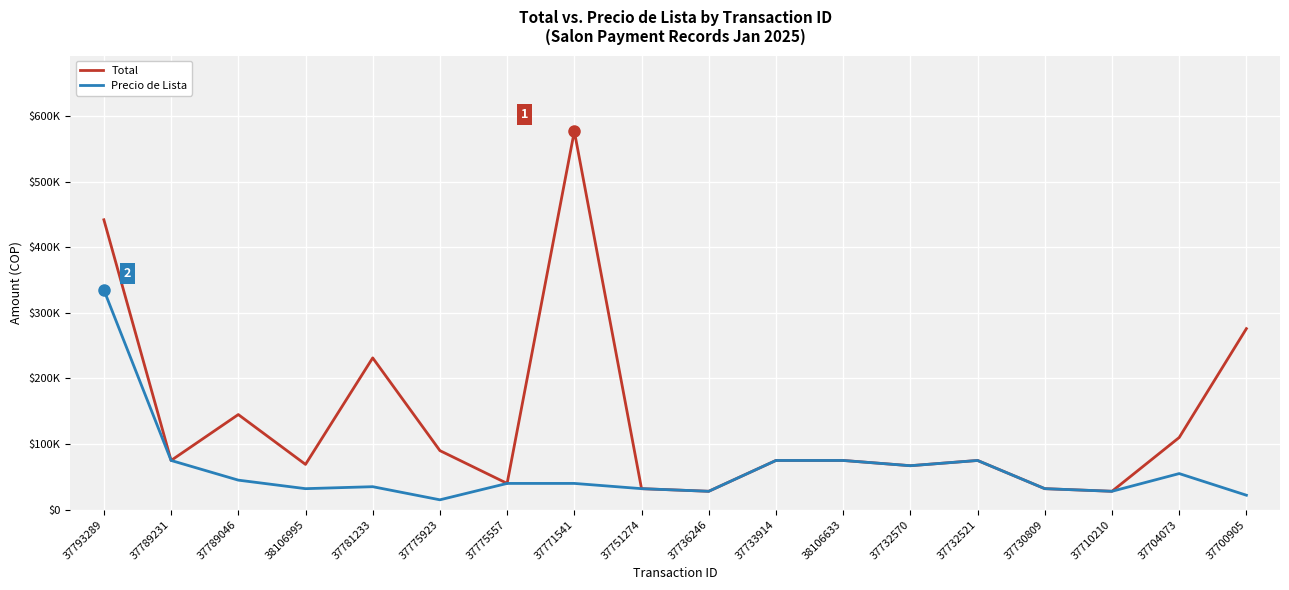

In Precio de Lista, how many points are lower than both neighbors (excluding endpoints)?

5